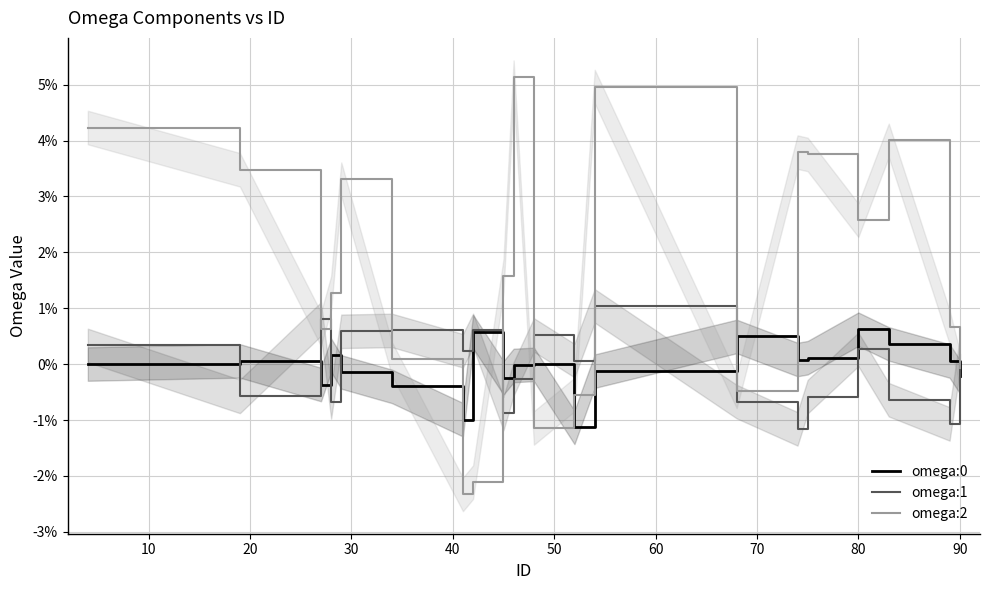

What is the label of the 14th point from the right?

60